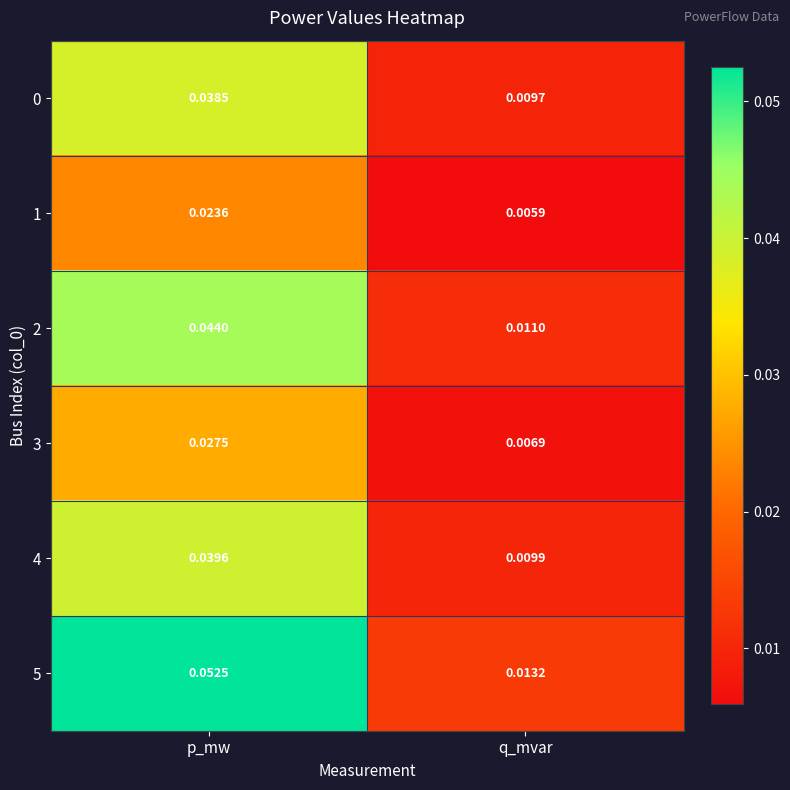

At which label is 5 closest to 0?

q_mvar